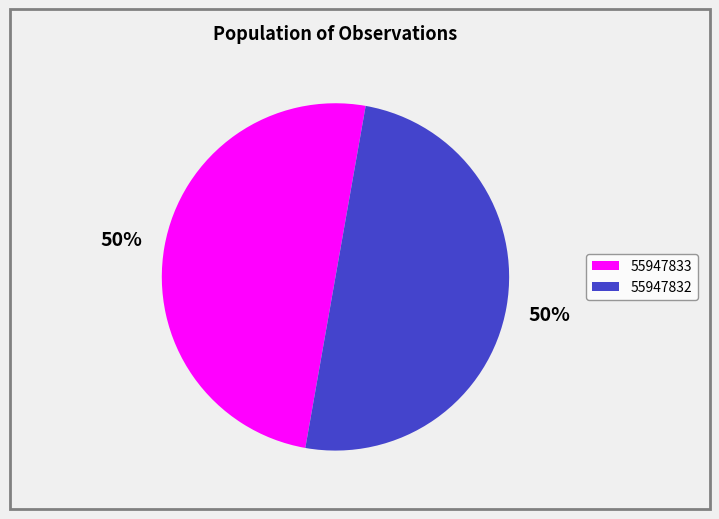

To the nearest percent, what portion does 55947833 represent?

50%